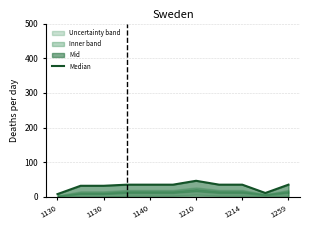

Is it true that the value at 1259 is 62.3?

False